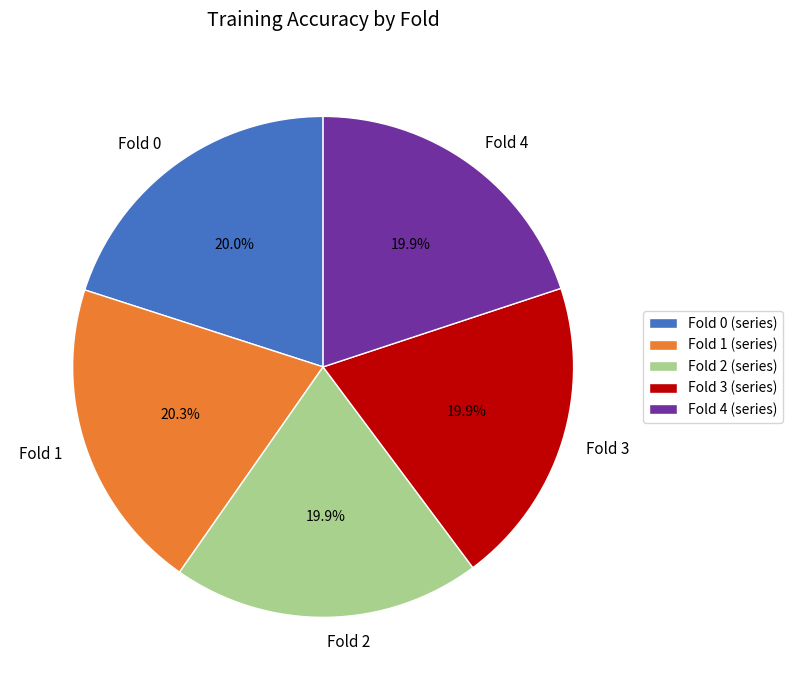

Does Fold 1 account for over 50% of the chart?

No